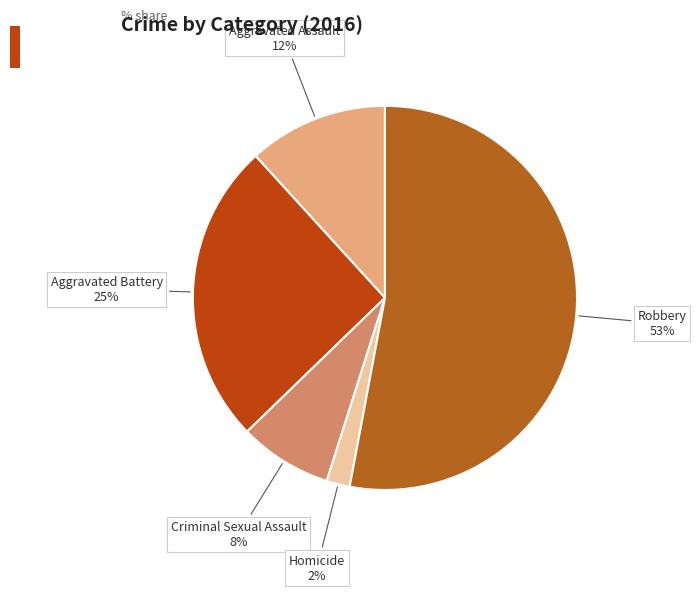

How many slices are in this pie chart?

5